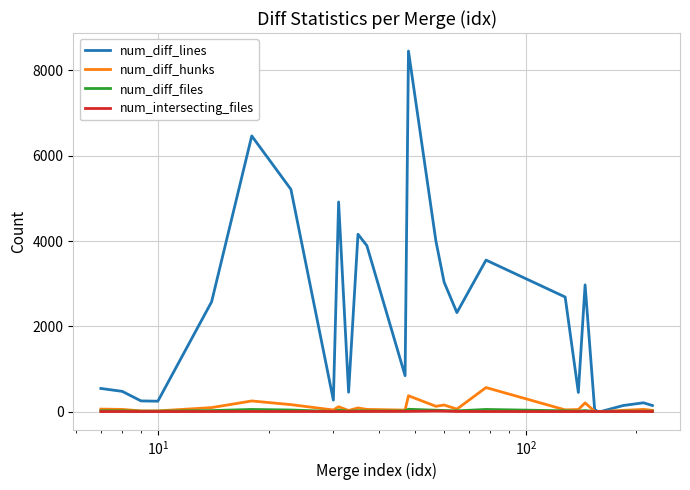

Which series has the largest total across all categories?

num_diff_lines